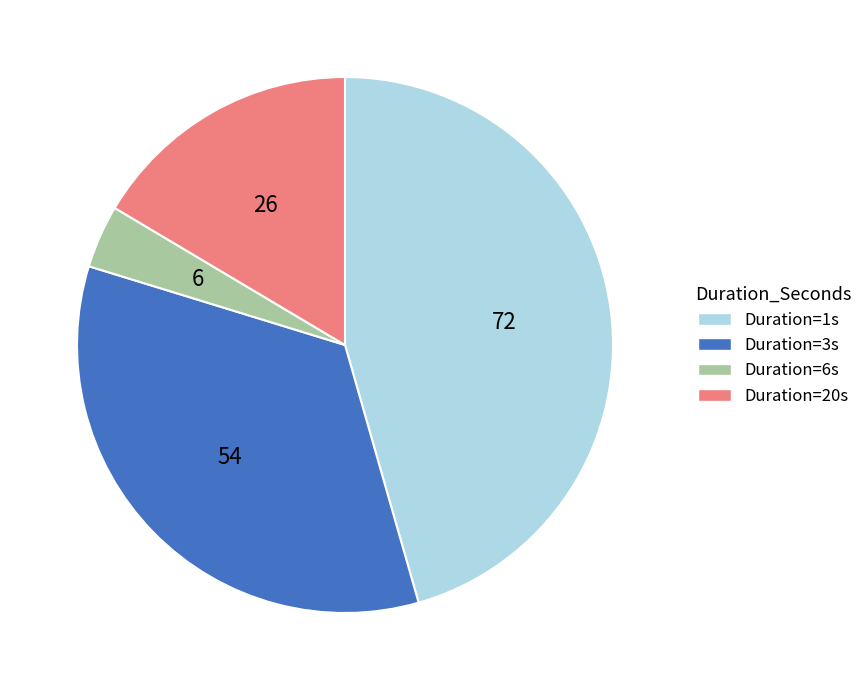

Count the number of slices in the pie.

4